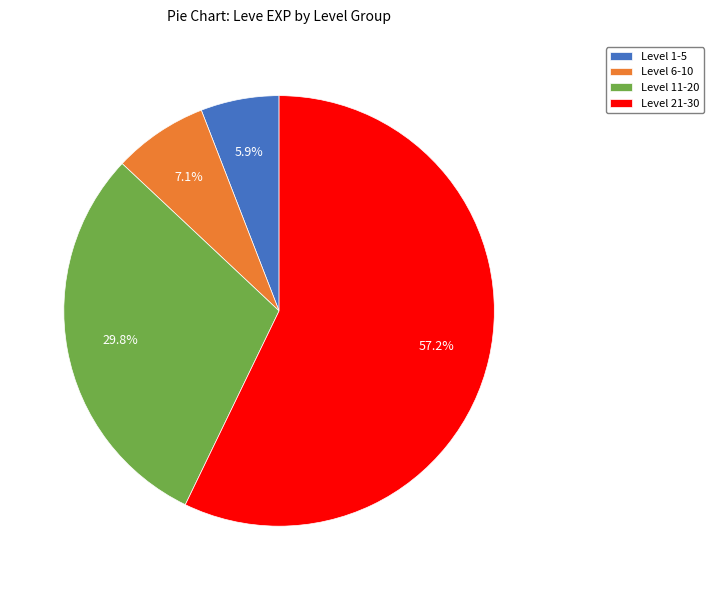

What is the ratio of the value at Level 11-20 to the value at Level 21-30?

0.5